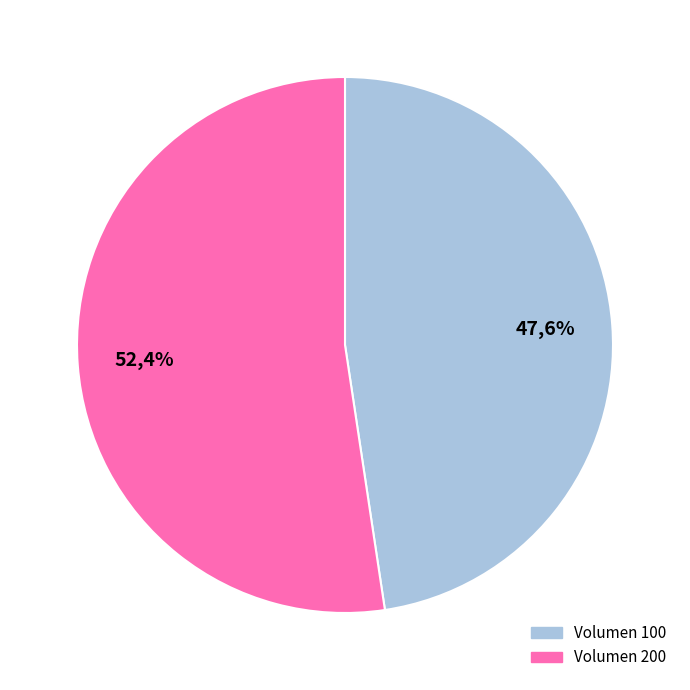

What is the total percentage of 200 and 100?

100.0%